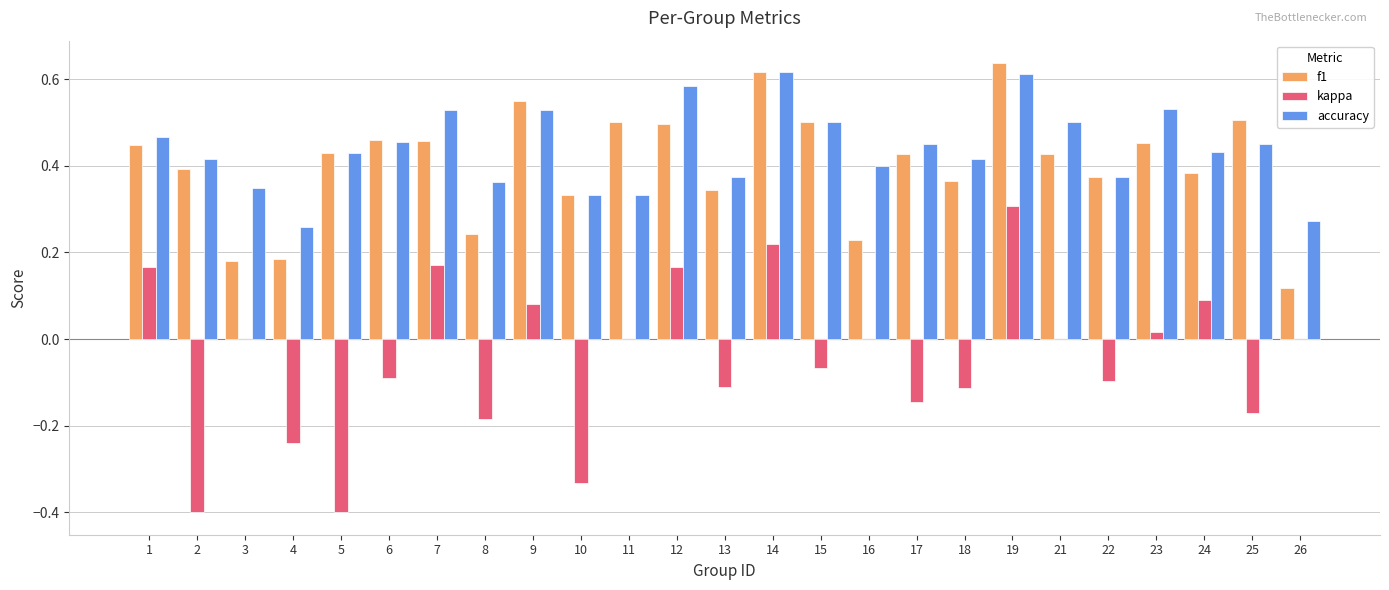

Is the value of accuracy at 2 greater than the value of kappa at 13?

Yes